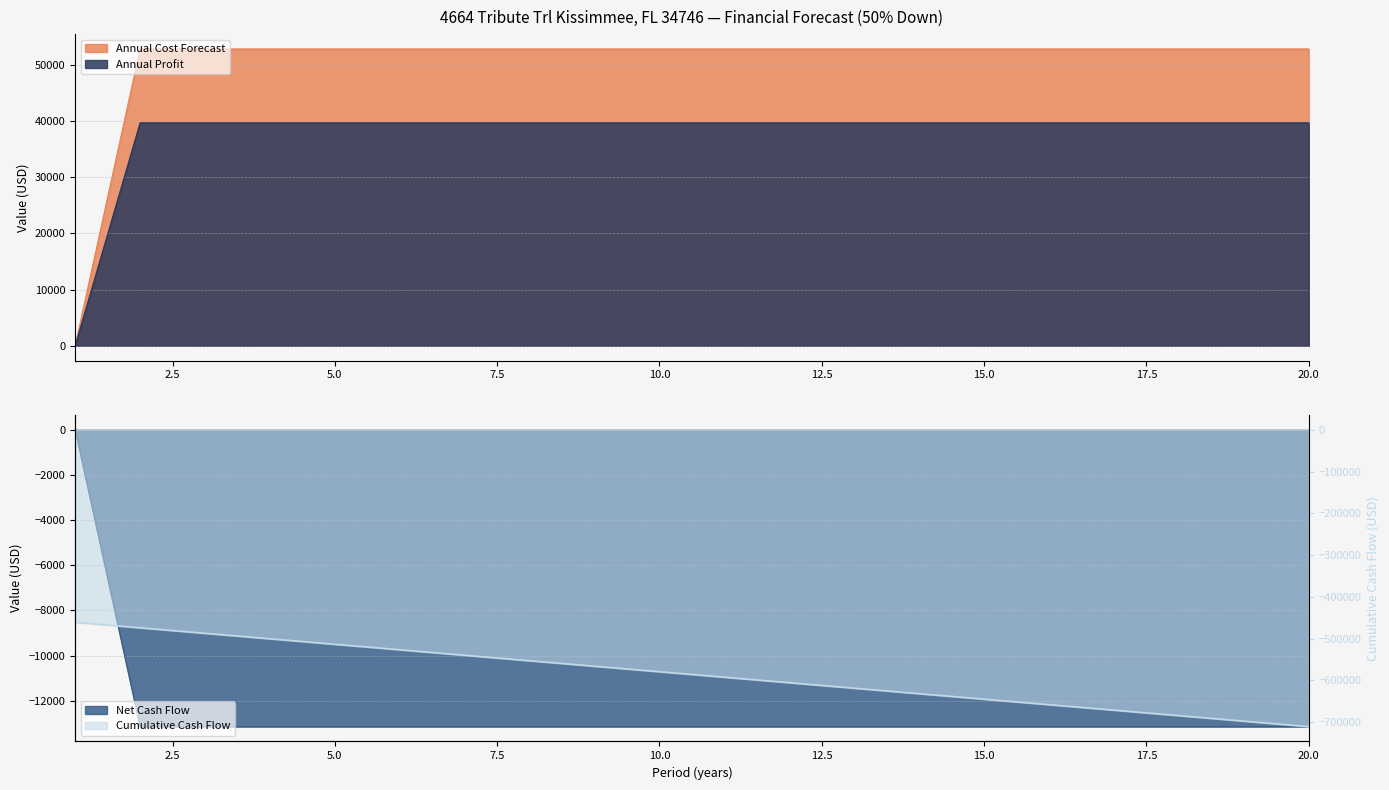

Is it true that Net Cash Flow equals 39657.2 at 19?

True